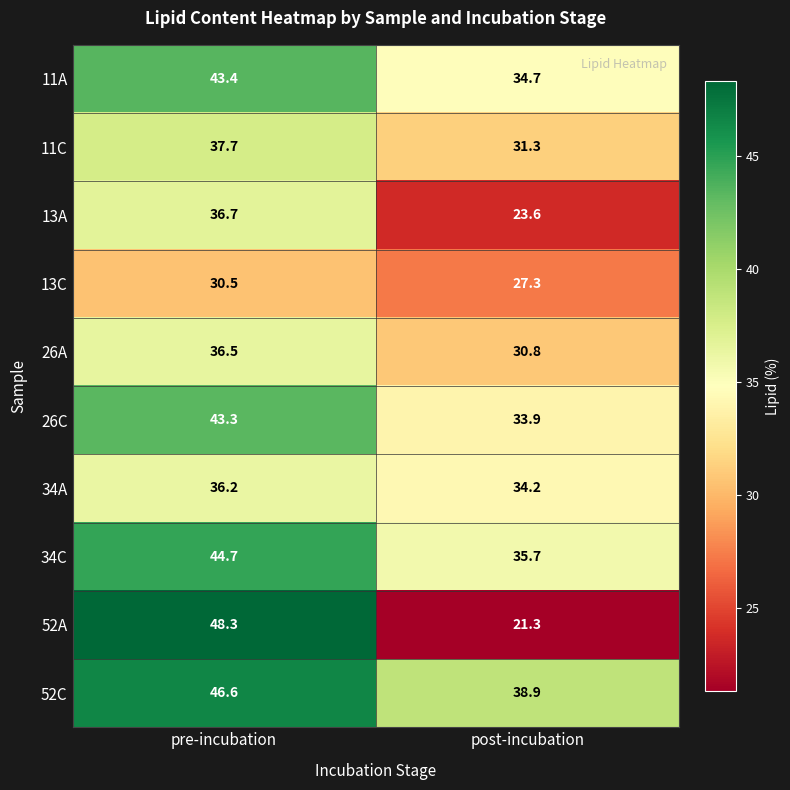

Reading left to right, list all the values displayed in this chart.

11A: 43.4	34.7
11C: 37.7	31.3
13A: 36.7	23.6
13C: 30.5	27.3
26A: 36.5	30.8
26C: 43.3	33.9
34A: 36.2	34.2
34C: 44.7	35.7
52A: 48.3	21.3
52C: 46.6	38.9